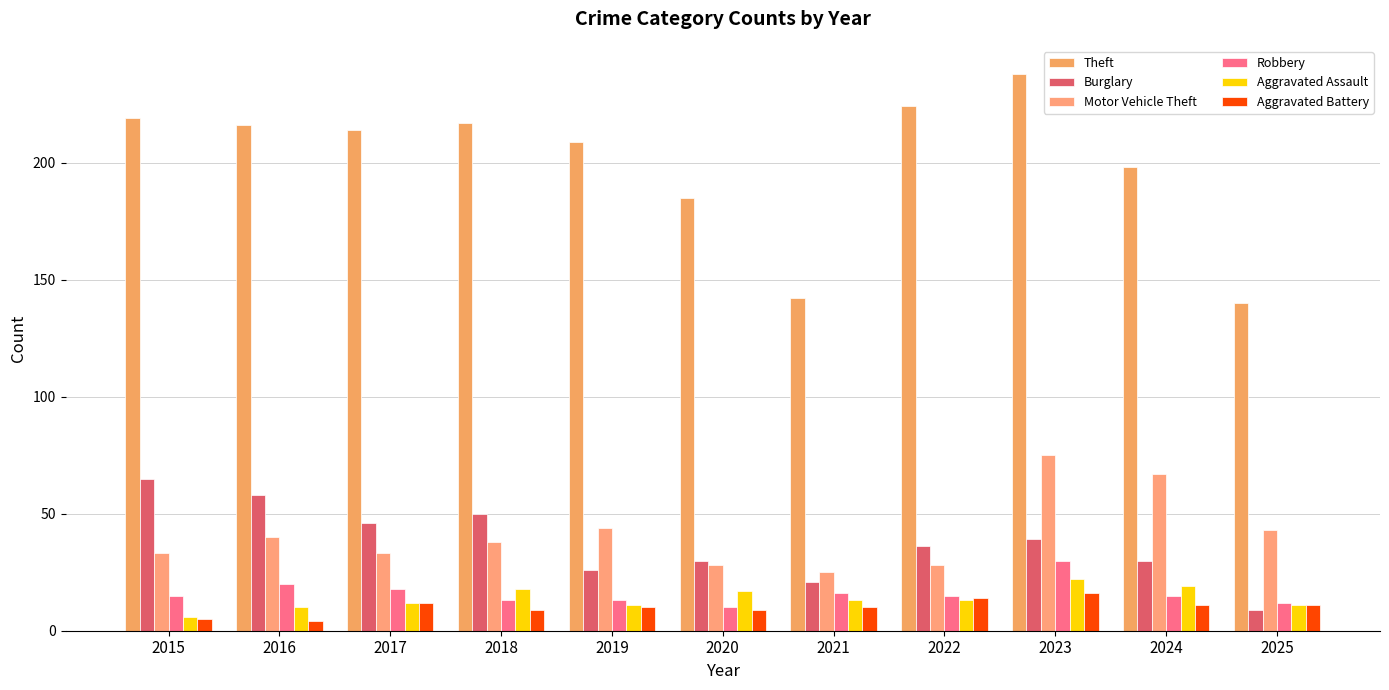

Reading left to right, list all the values displayed in this chart.

Theft: 2015=219	2016=216	2017=214	2018=217	2019=209	2020=185	2021=142	2022=224	2023=238	2024=198	2025=140
Burglary: 2015=65	2016=58	2017=46	2018=50	2019=26	2020=30	2021=21	2022=36	2023=39	2024=30	2025=9
Motor Vehicle Theft: 2015=33	2016=40	2017=33	2018=38	2019=44	2020=28	2021=25	2022=28	2023=75	2024=67	2025=43
Robbery: 2015=15	2016=20	2017=18	2018=13	2019=13	2020=10	2021=16	2022=15	2023=30	2024=15	2025=12
Aggravated Assault: 2015=6	2016=10	2017=12	2018=18	2019=11	2020=17	2021=13	2022=13	2023=22	2024=19	2025=11
Aggravated Battery: 2015=5	2016=4	2017=12	2018=9	2019=10	2020=9	2021=10	2022=14	2023=16	2024=11	2025=11